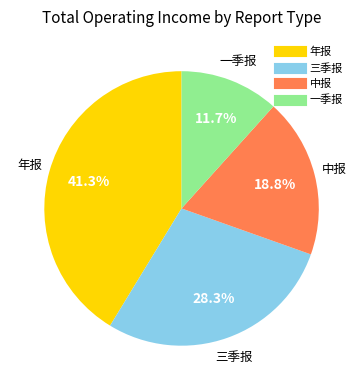

The 一季报 slice represents 12% of the pie. True or false?

True